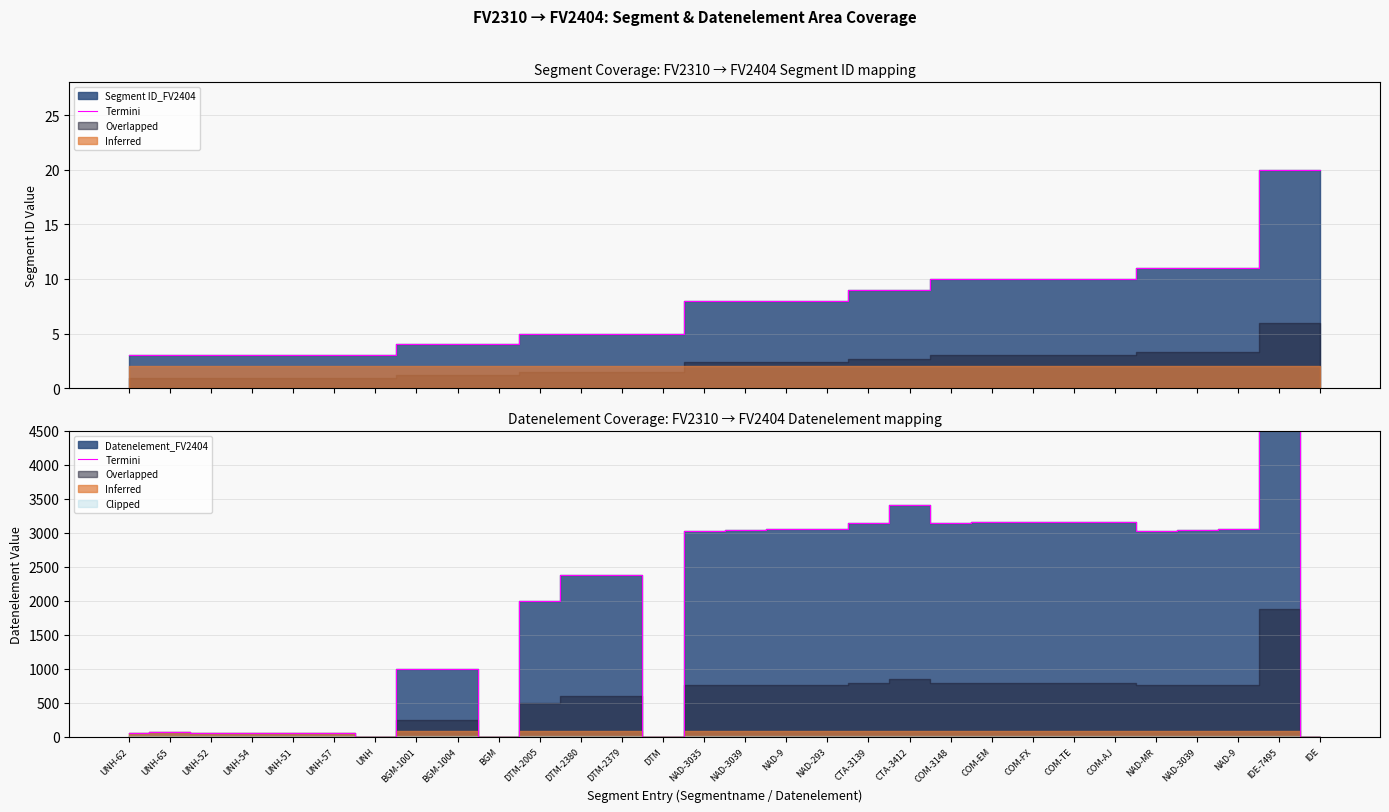

How many categories are shown in the chart?

30